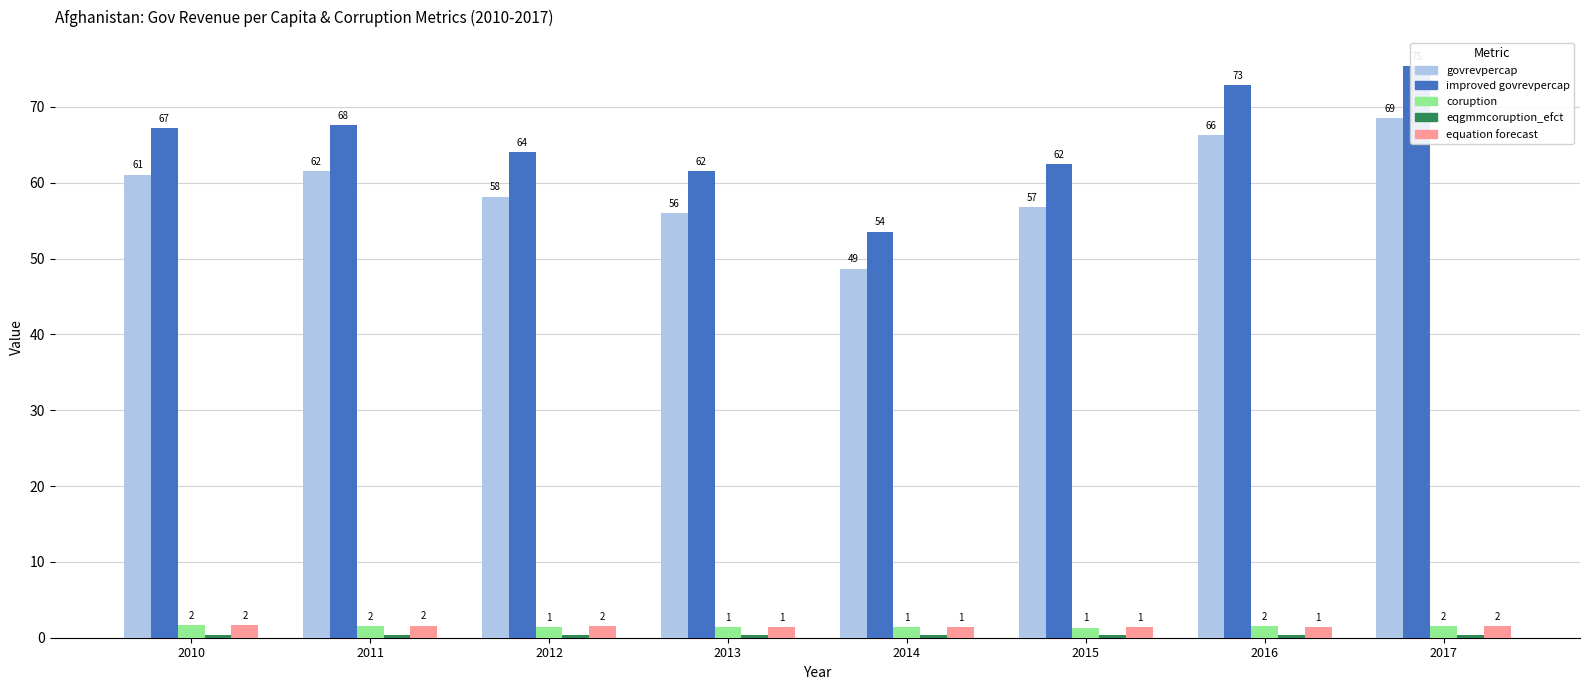

What is the minimum value for improved govrevpercap?

53.6